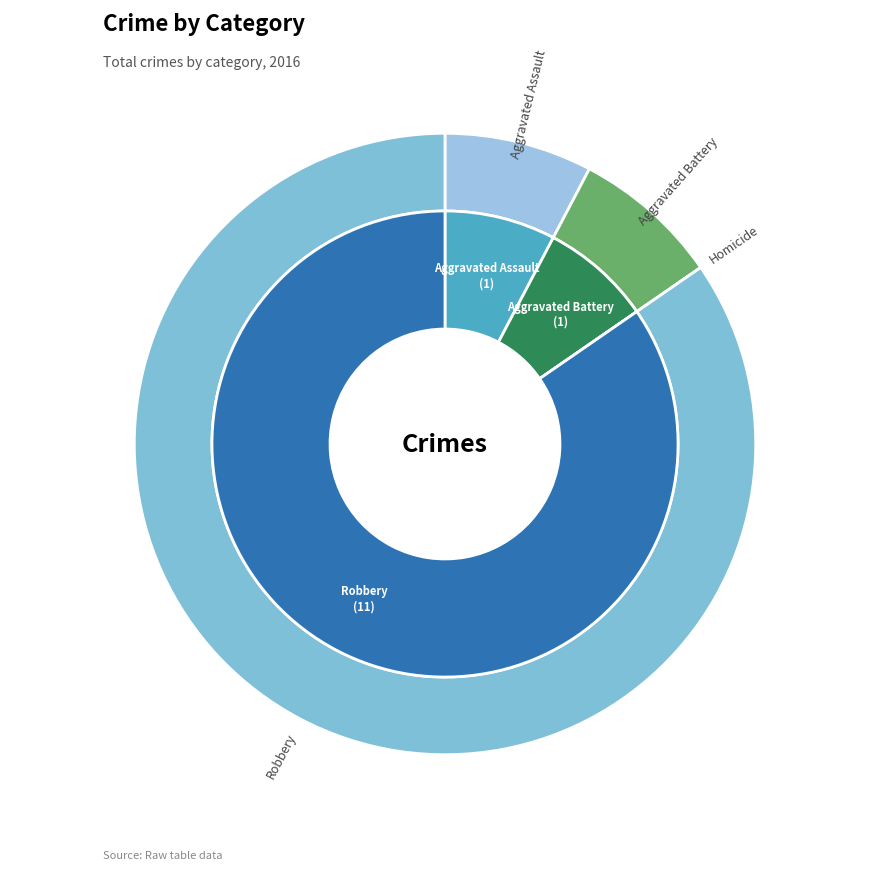

To the nearest percent, what portion does Aggravated Assault represent?

8%